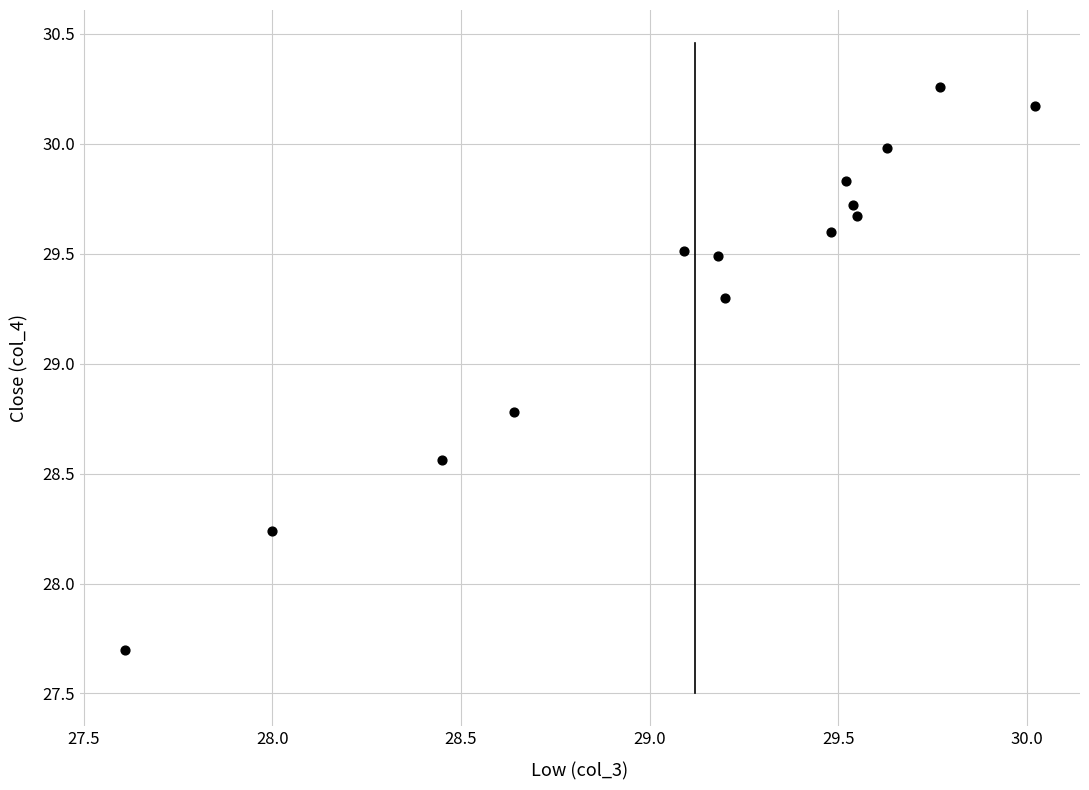

What is the range of X values (max minus min)?

2.4